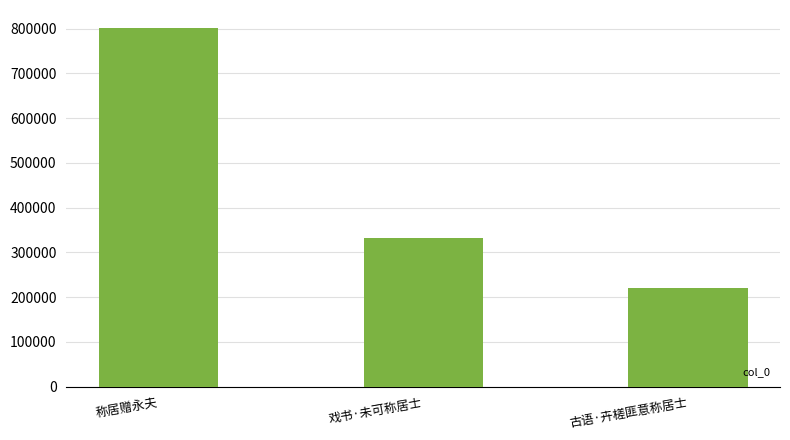

The value at 称居赠永夫 is 801463. True or false?

True